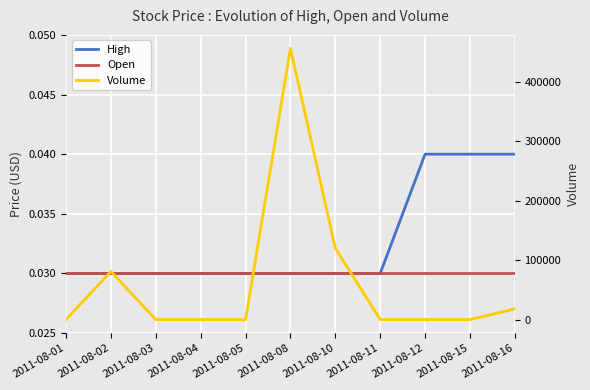

Which series has the largest range (max minus min)?

Volume